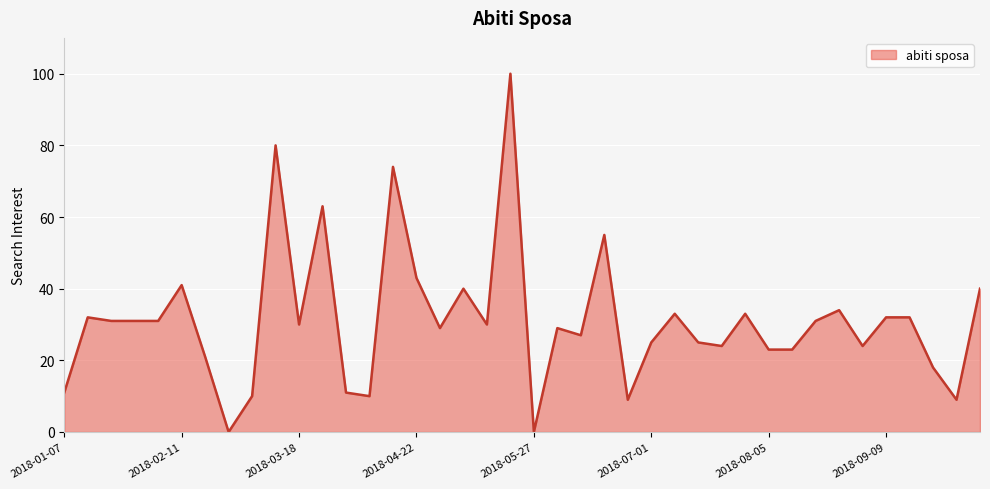

What is the maximum value shown in the chart?

100